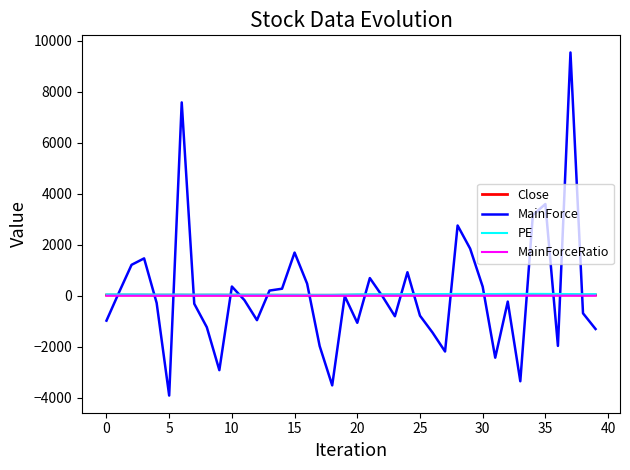

Which series has the largest range (max minus min)?

MainForce